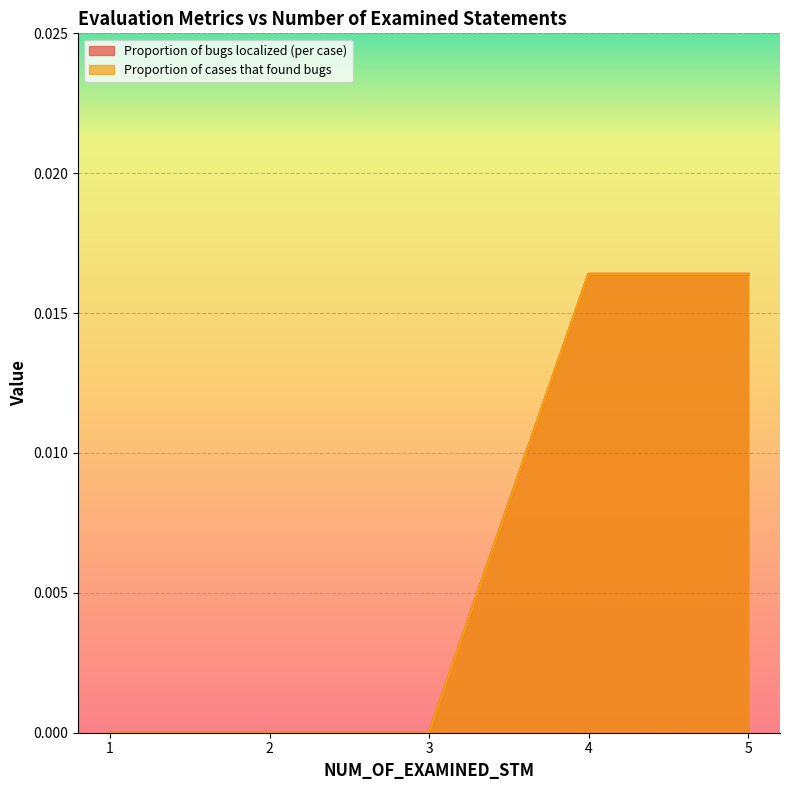

Rank the categories by Proportion of cases that found bugs value from lowest to highest.

1, 2, 3, 4, 5